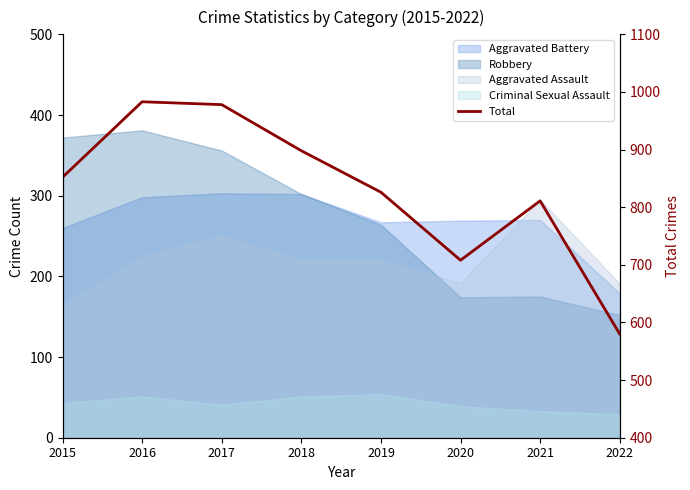

The chart shows a value of 978 at 2017. True or false?

True